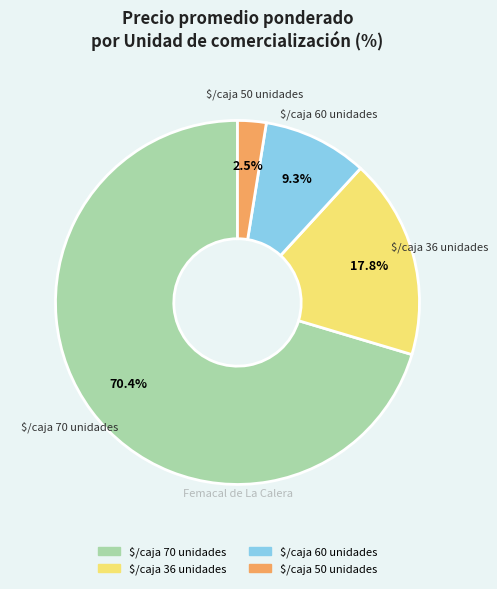

What is the smallest slice in the pie chart?

$/caja 50 unidades